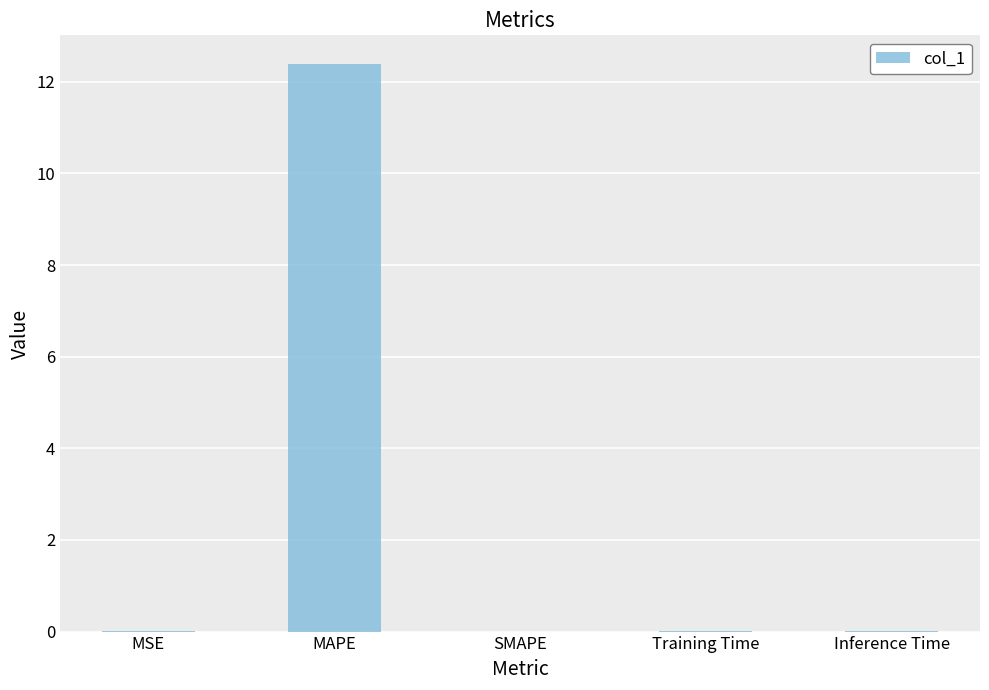

True or false: the data shows 0.0 at SMAPE.

True